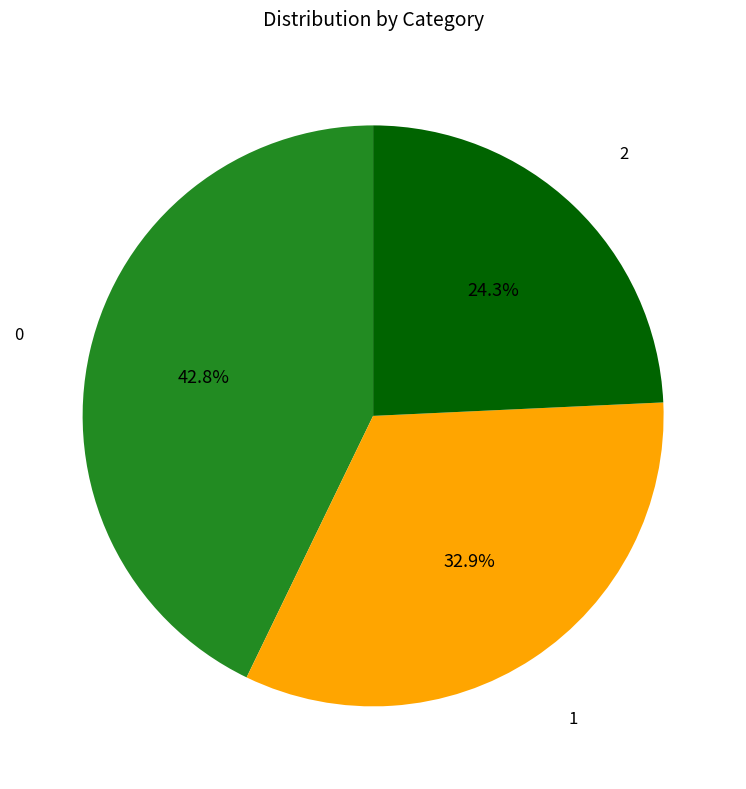

Is there any slice that represents more than half of the pie?

No